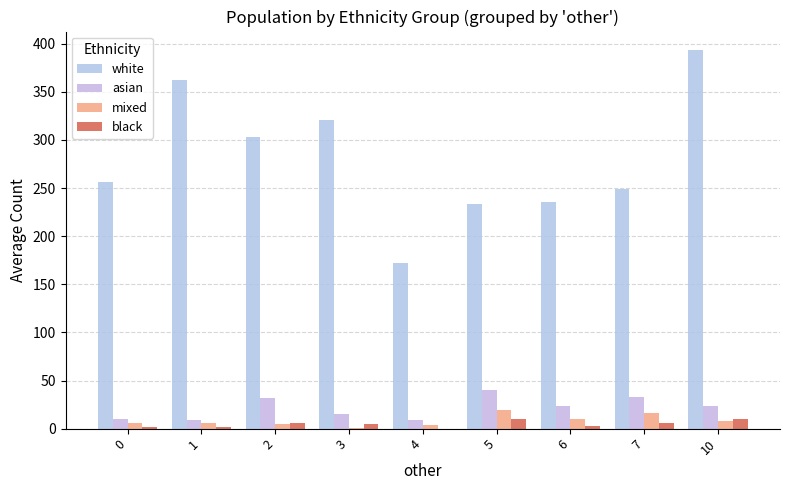

What is the difference between the maximum and second lowest values in the white series?

160.0